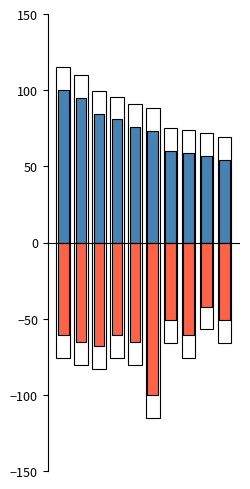

What is the difference between the Points (scaled) values at 5 and 8?

16.1